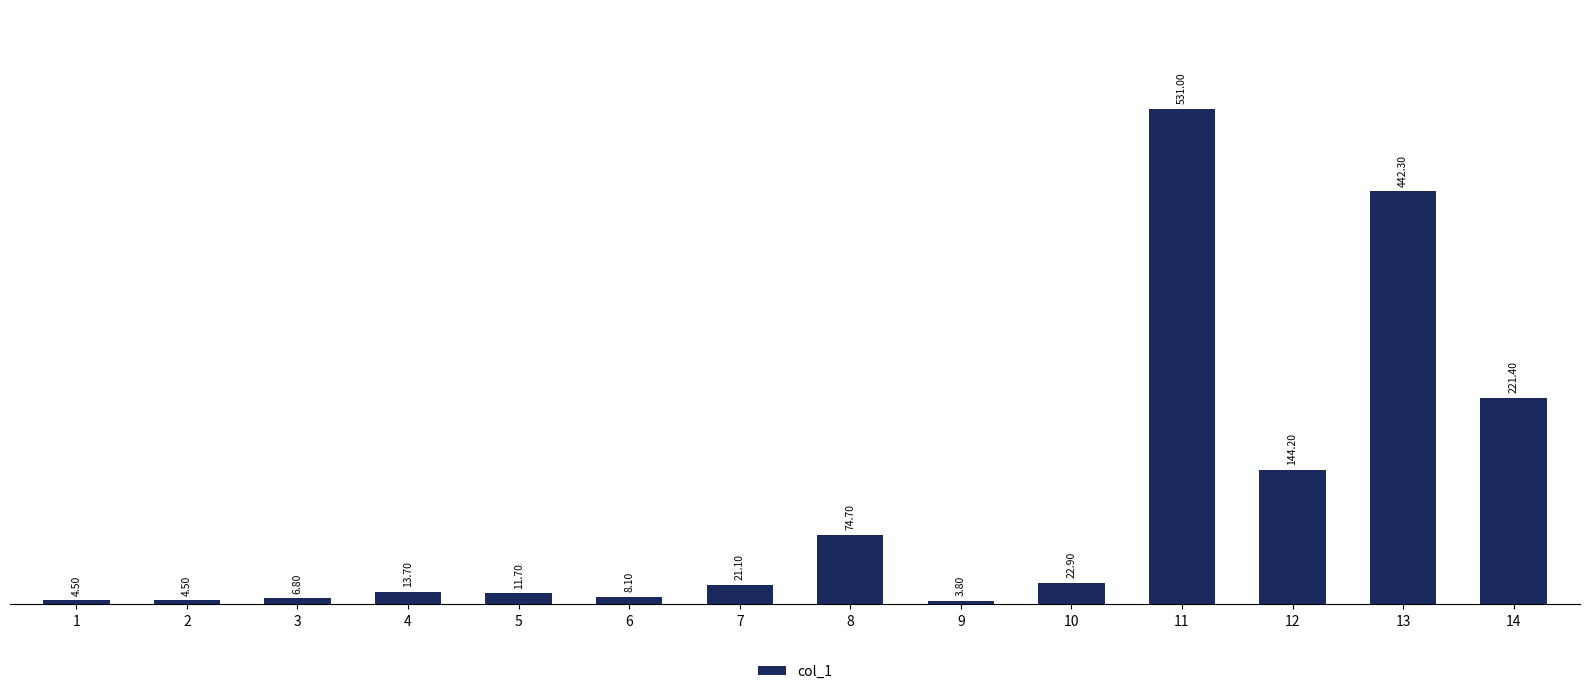

What is the difference between the values at 11 and 1?

526.5